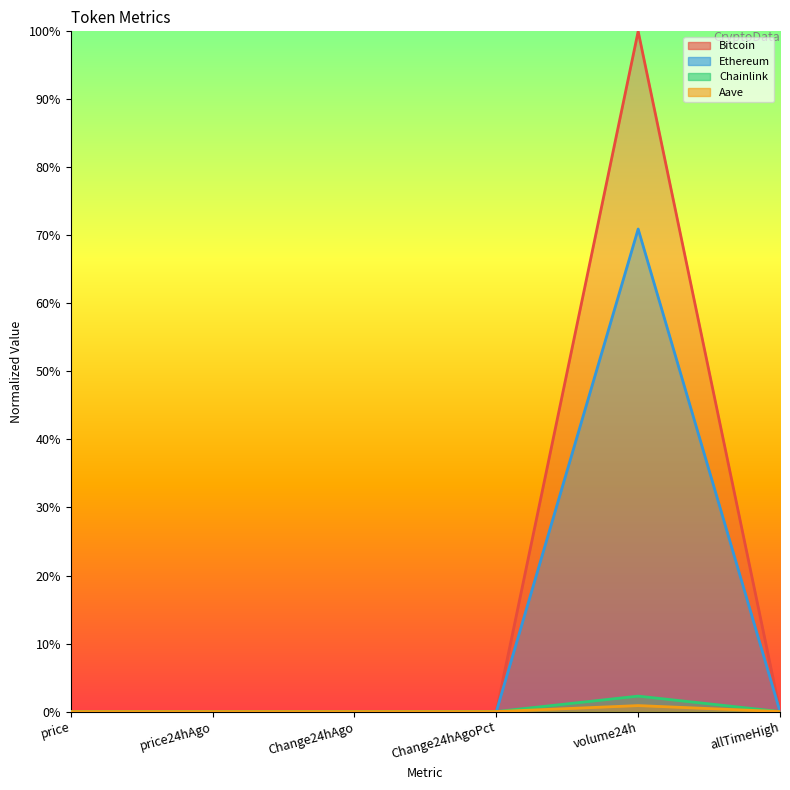

Which series has the largest range (max minus min)?

Bitcoin